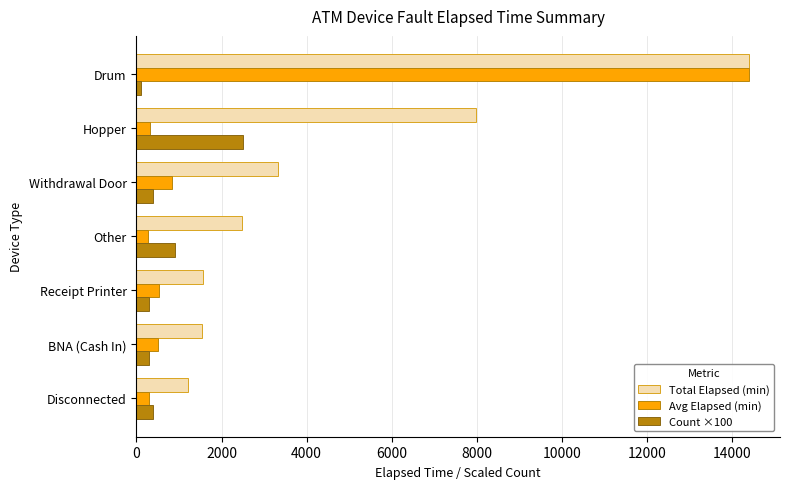

What is the sum of all Count ×100 values?

4900.0